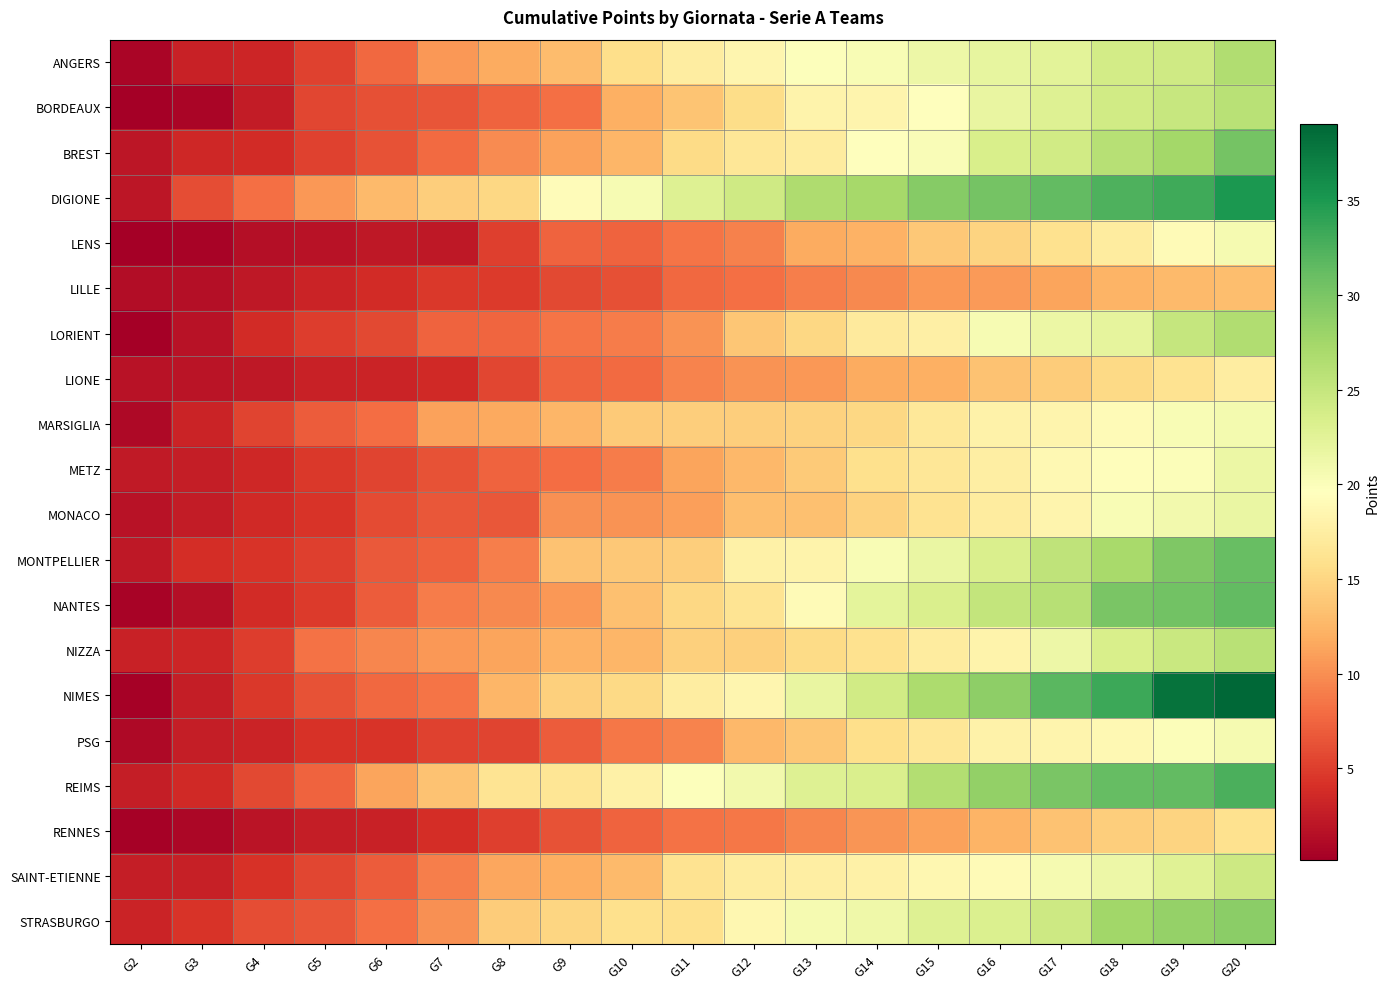

Rank the series by their maximum value, from highest to lowest.

NIMES, DIGIONE, REIMS, NANTES, MONTPELLIER, BREST, STRASBURGO, ANGERS, LORIENT, BORDEAUX, NIZZA, SAINT-ETIENNE, MONACO, METZ, MARSIGLIA, PSG, LENS, LIONE, RENNES, LILLE